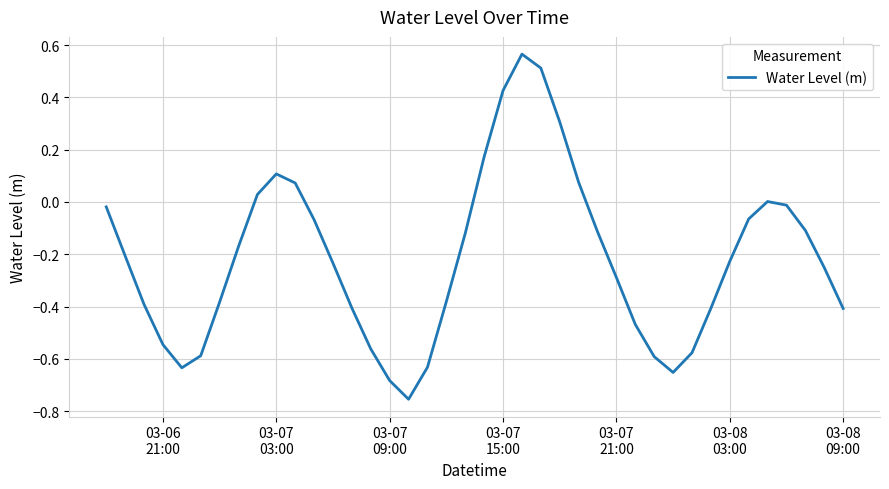

What is the difference between the maximum and minimum values?

1.3